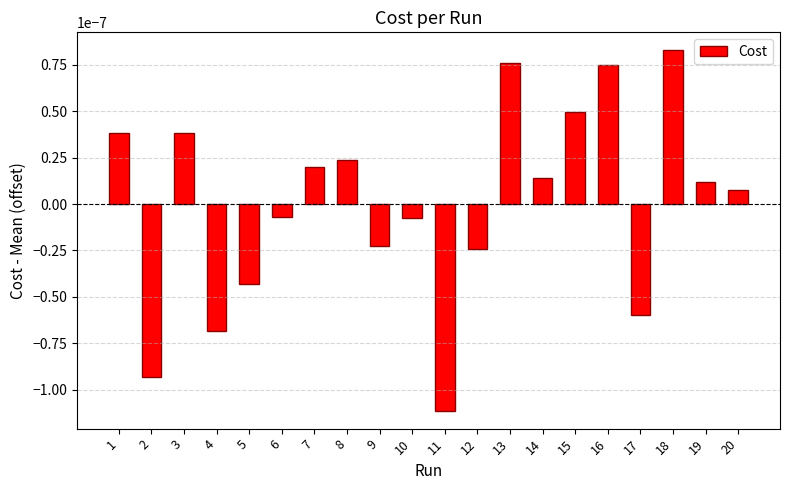

Does the chart contain stacked bars?

No